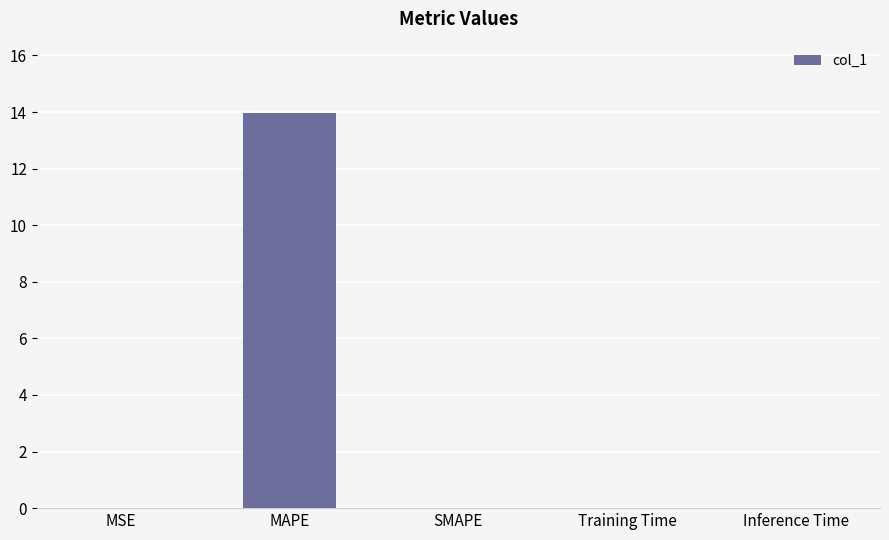

What is the change in value from MAPE to SMAPE?

-14.0